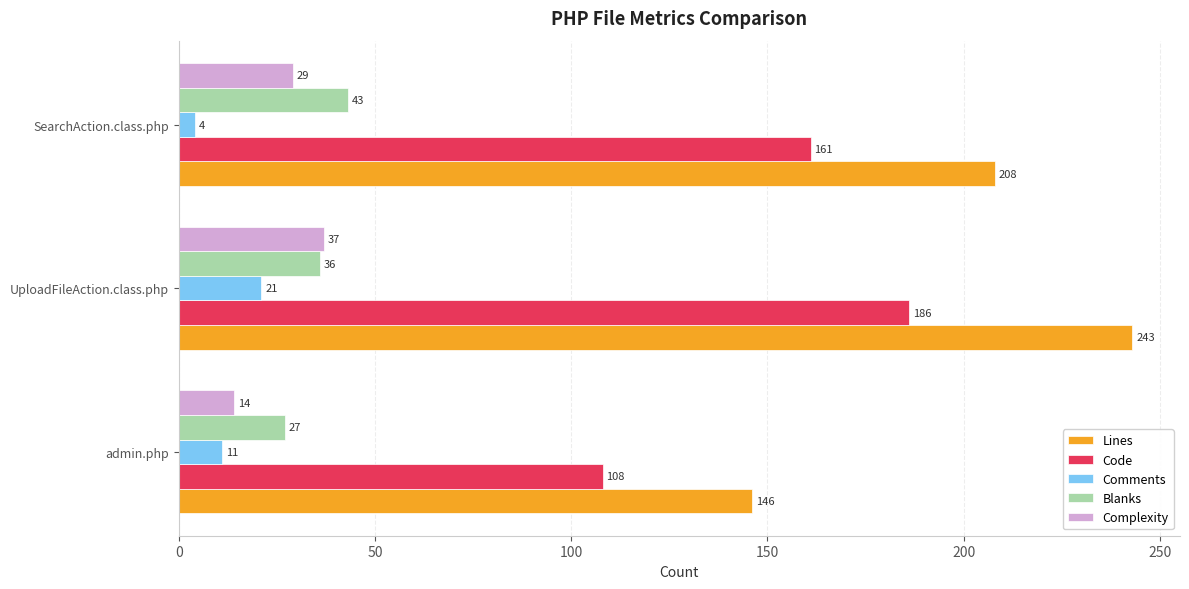

Which series has the largest range (max minus min)?

Lines